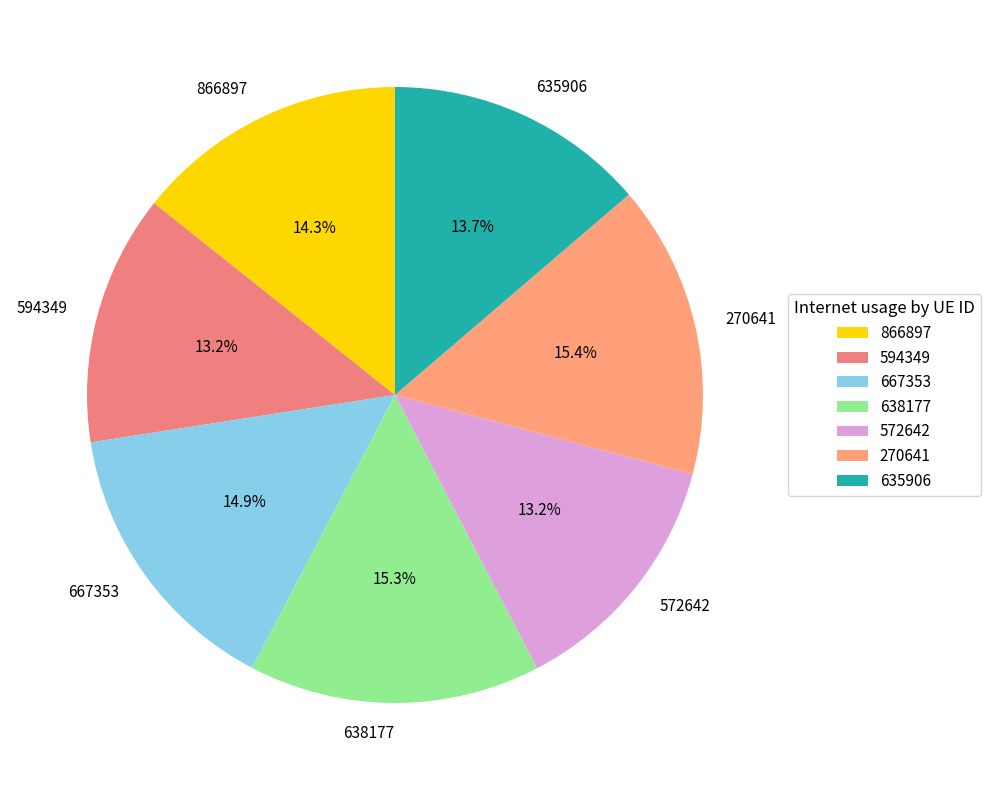

Is the sum of 667353 and 270641 greater than half?

No